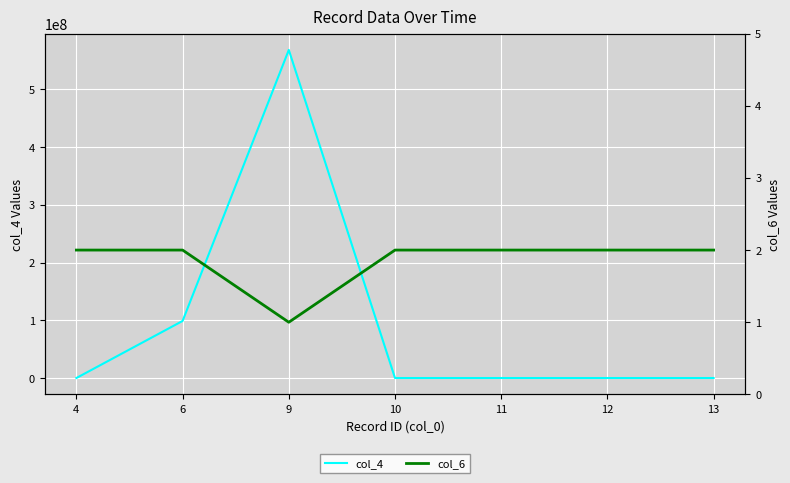

What is the total value across all series at 10?

98878